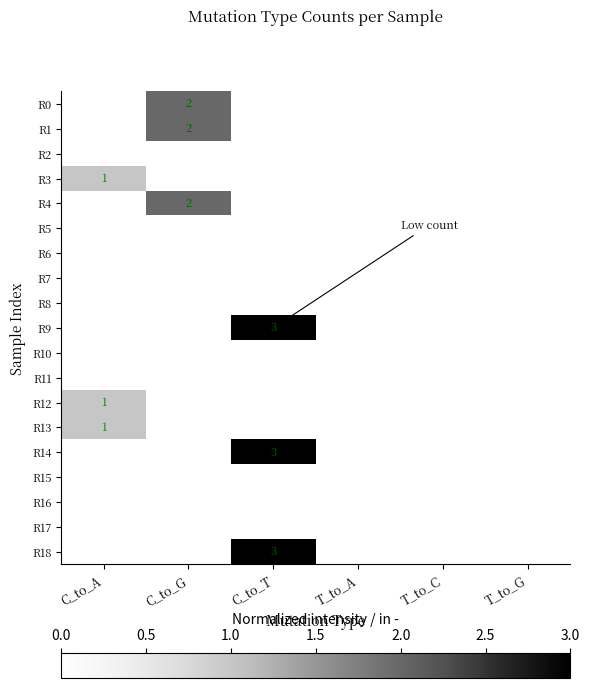

At which label is R5 closest to 0?

C_to_A